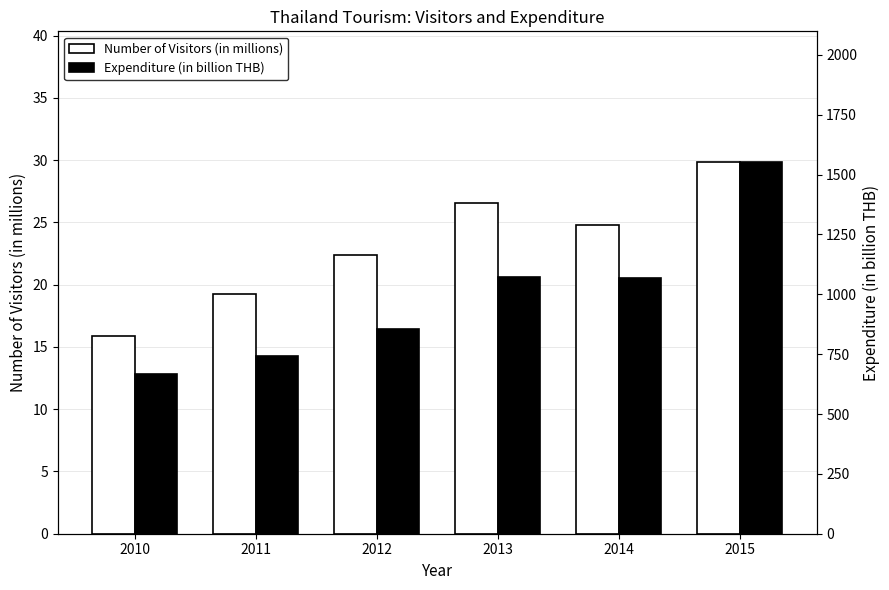

Which category has the lowest value across all series?

2010